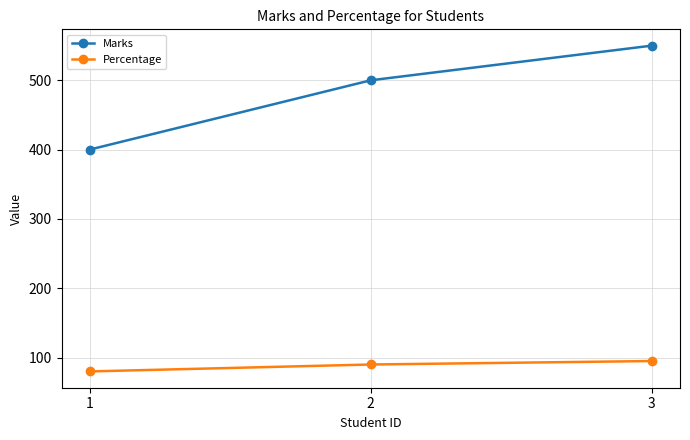

Which category has the lowest value across all series?

1